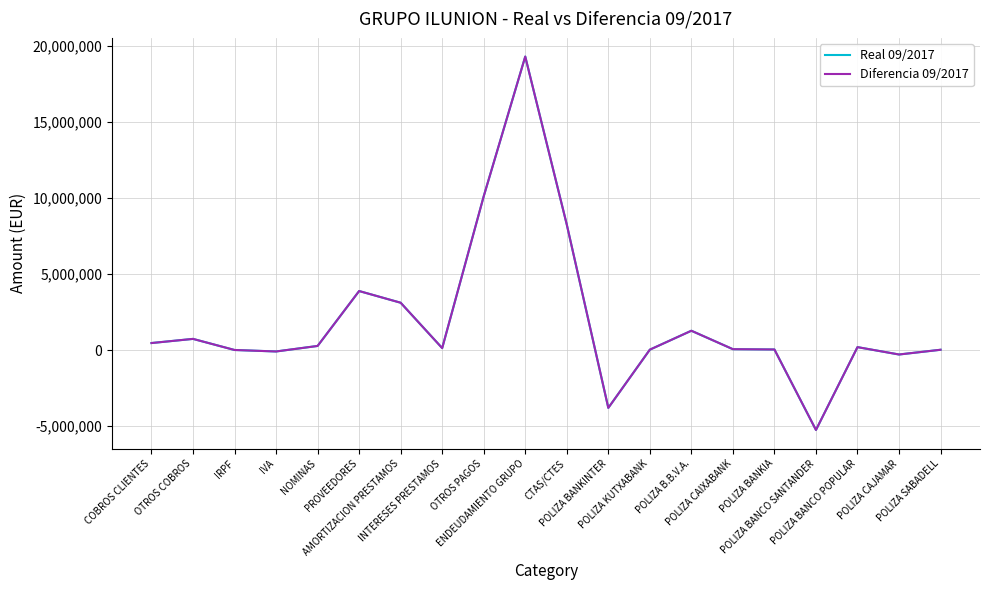

At which category is the sum across all series the highest?

ENDEUDAMIENTO GRUPO